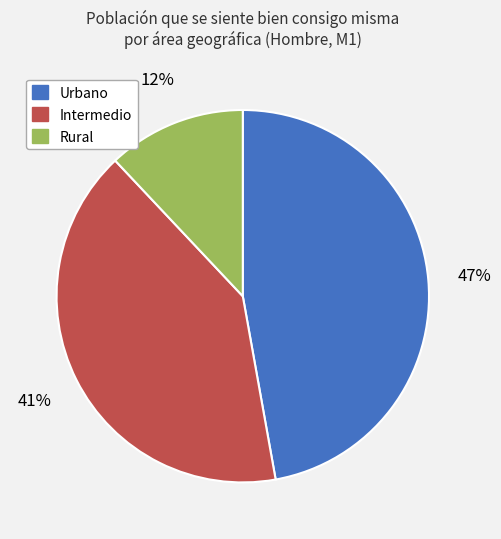

Do Rural and Urbano together represent more than half of the pie?

Yes